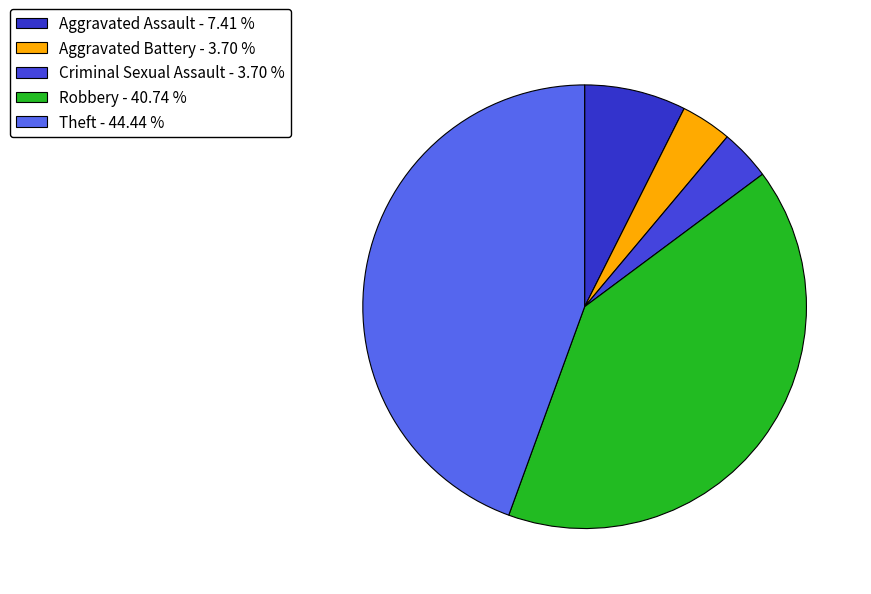

True or false: Theft accounts for 53% of the total.

False